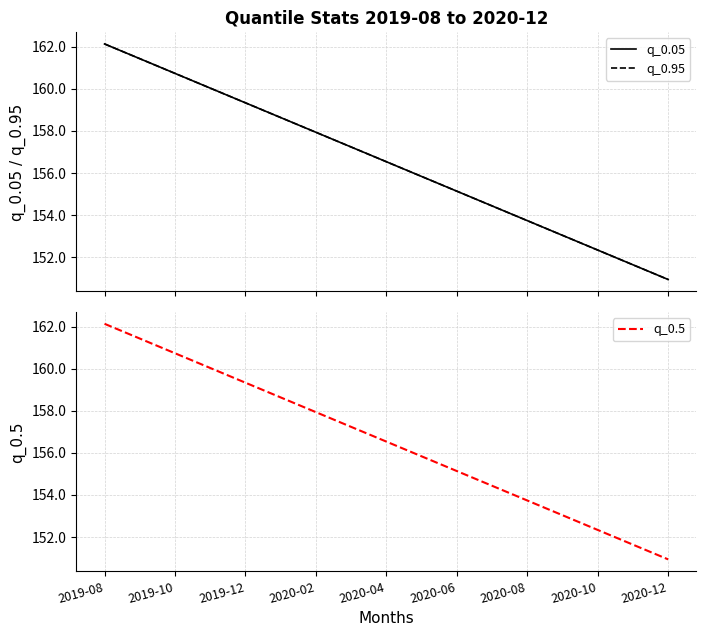

What is the difference between the q_0.5 values at 2020-02 and 2019-08?

4.2